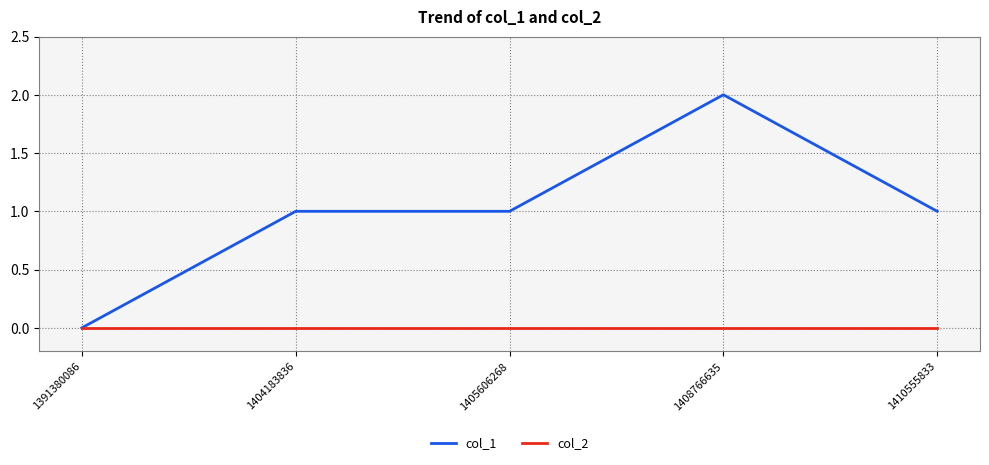

What is the spread (max minus min) of values at 1408766635?

2